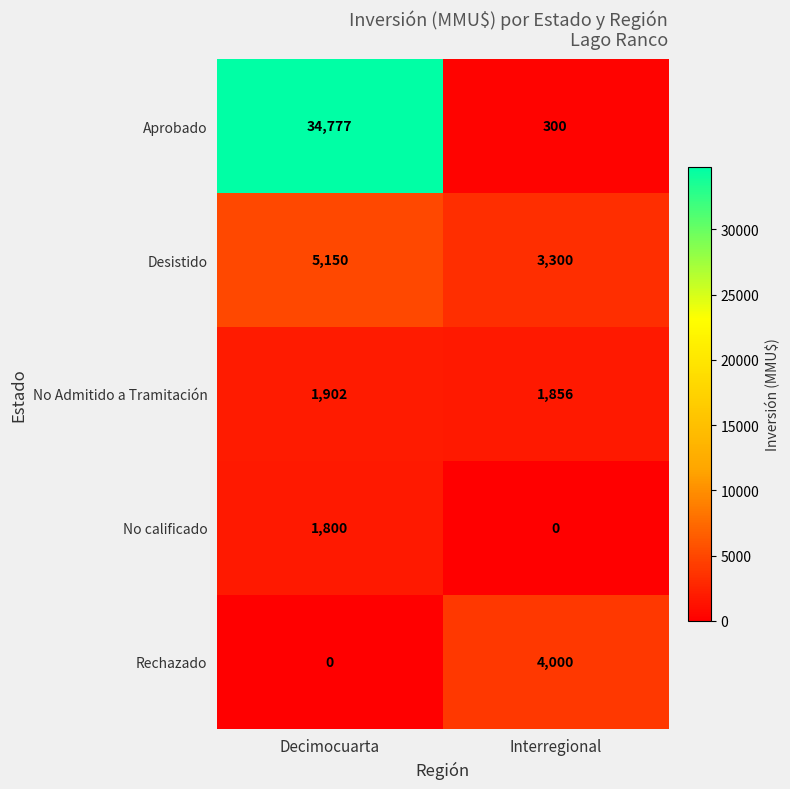

Reading left to right, transcribe all the data shown in this chart.

Aprobado: Decimocuarta=34777	Interregional=300
Desistido: Decimocuarta=5150	Interregional=3300
No Admitido a Tramitación: Decimocuarta=1902	Interregional=1856
No calificado: Decimocuarta=1800	Interregional=0
Rechazado: Decimocuarta=0	Interregional=4000